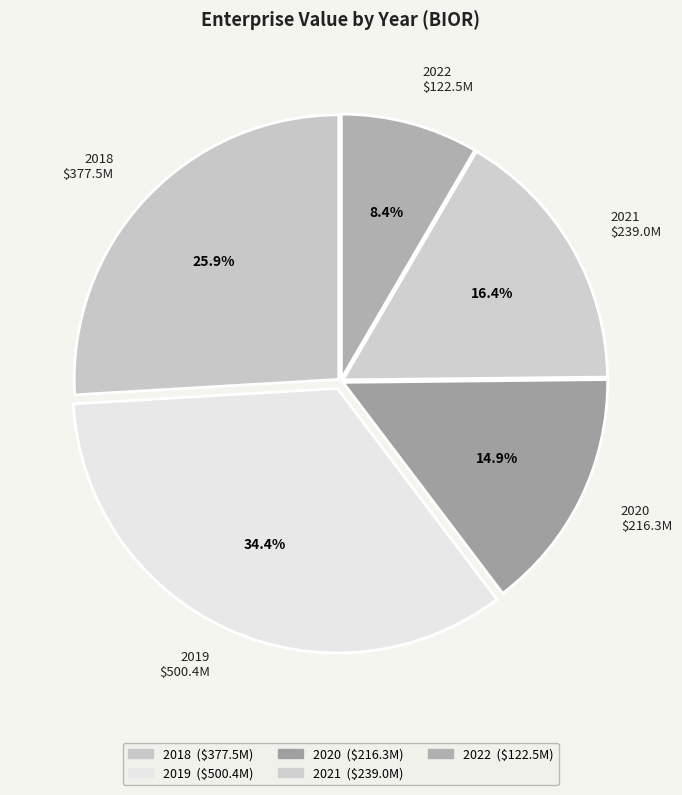

To the nearest percent, what portion does 2019 represent?

34%